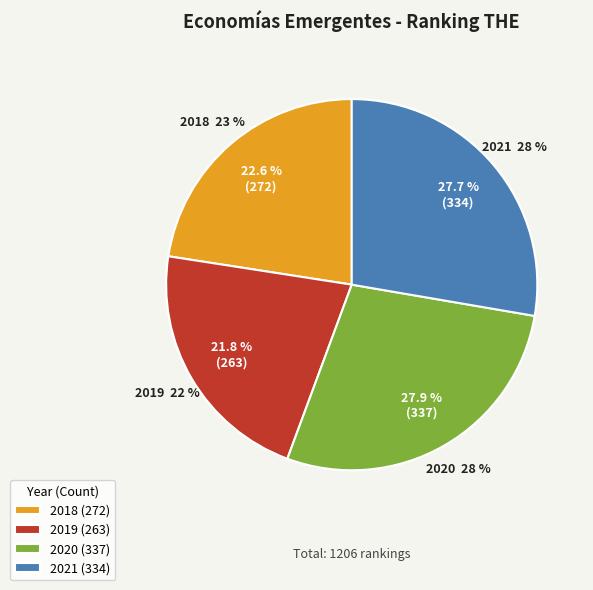

Does 2019 represent more than half of the total?

No